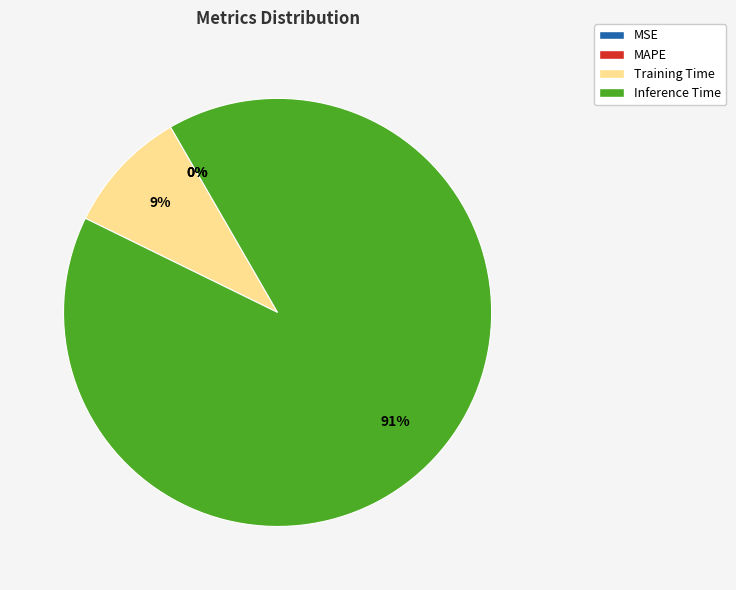

What portion of the pie excludes MSE?

100.0%